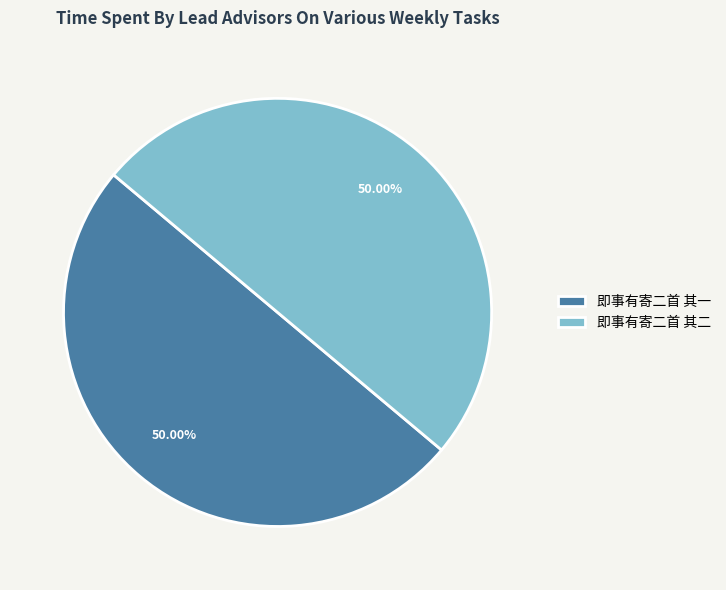

Is the sum of 即事有寄二首 其二 and 即事有寄二首 其一 greater than half?

Yes